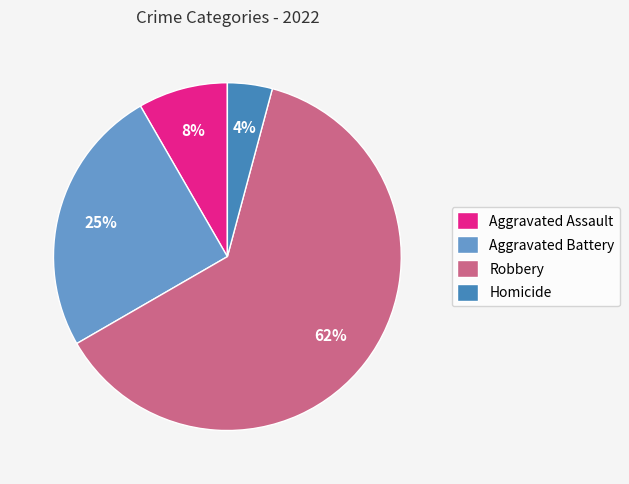

To the nearest percent, what is the combined percentage of Aggravated Battery and Aggravated Assault?

33%